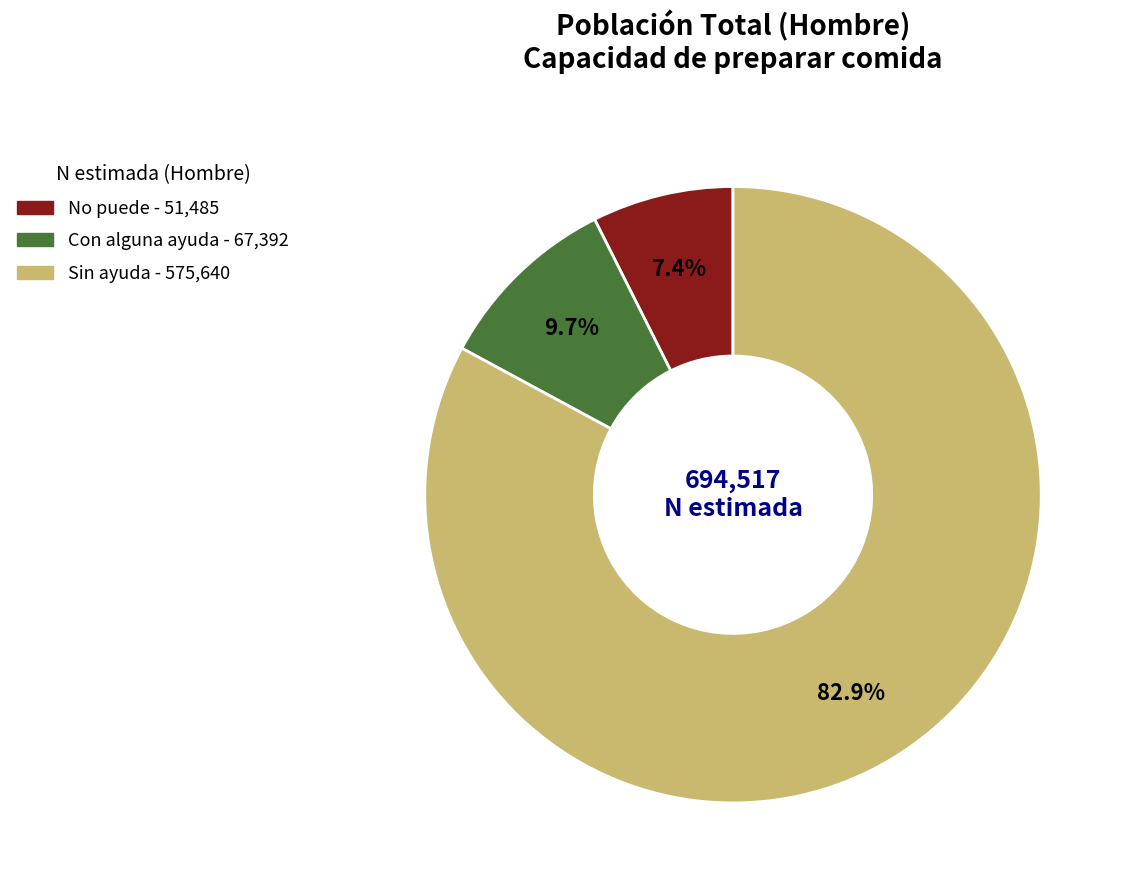

What portion of the pie excludes Sin ayuda?

17.1%